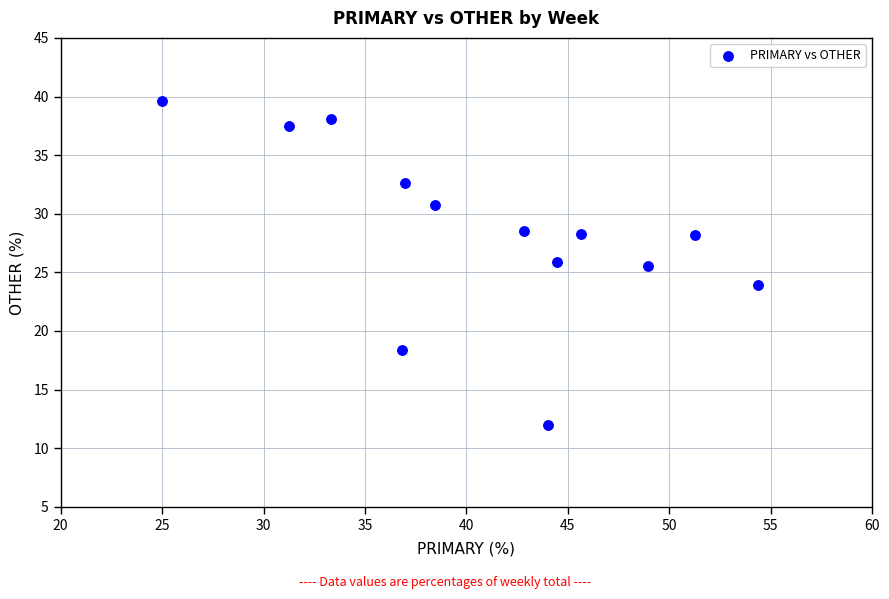

What is the range of Y values (max minus min)?

27.6